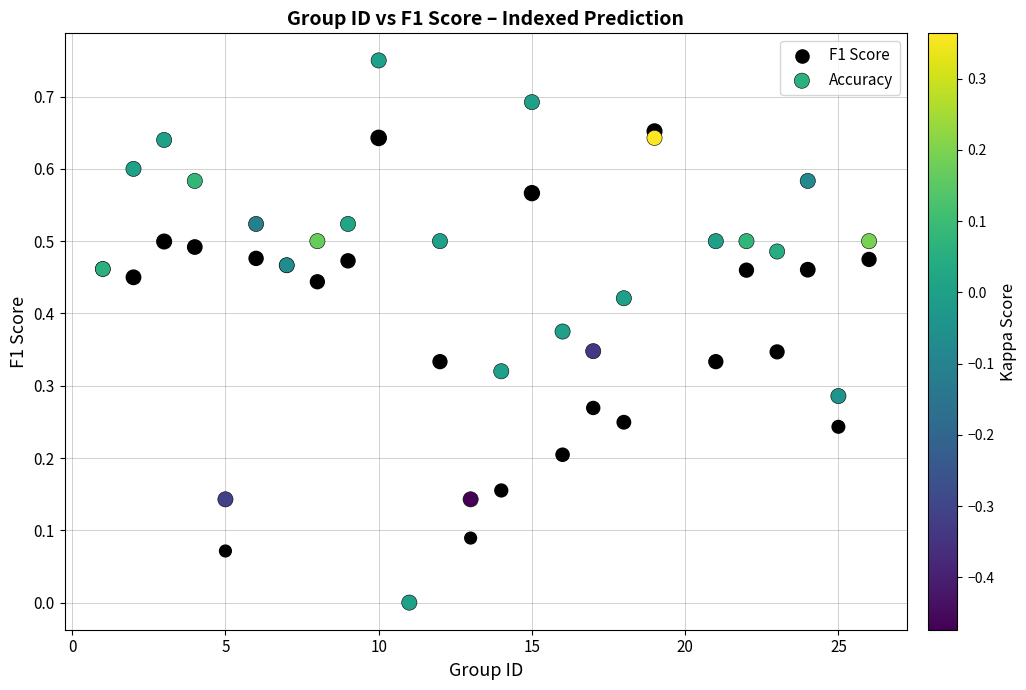

What are all the series names shown in the legend?

F1 Score, Accuracy